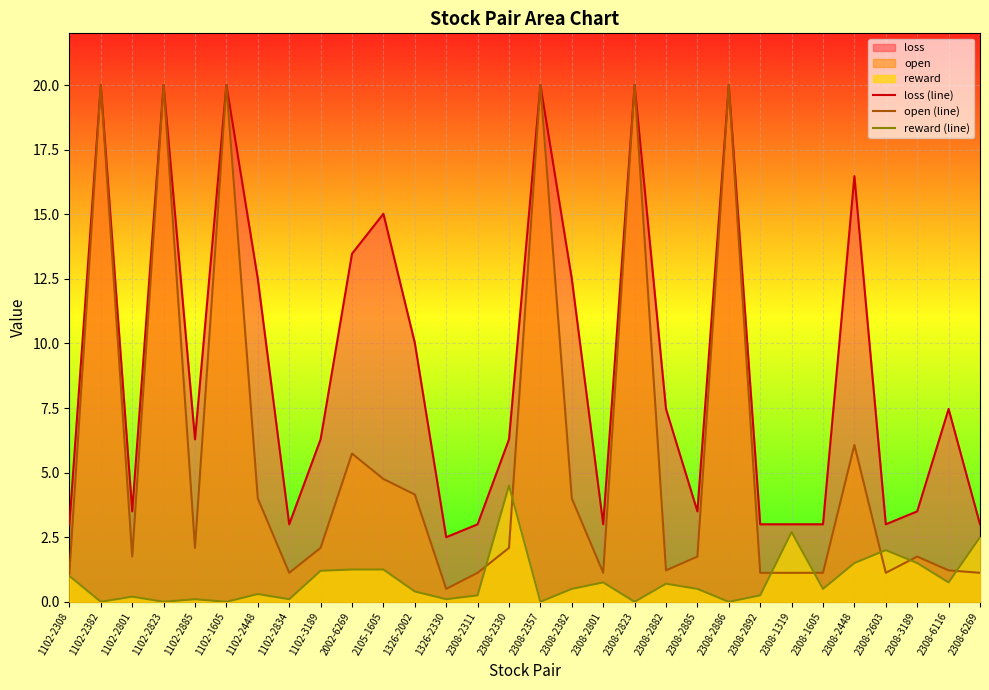

Which category has the lowest value in the open (line) series?

1326-2330